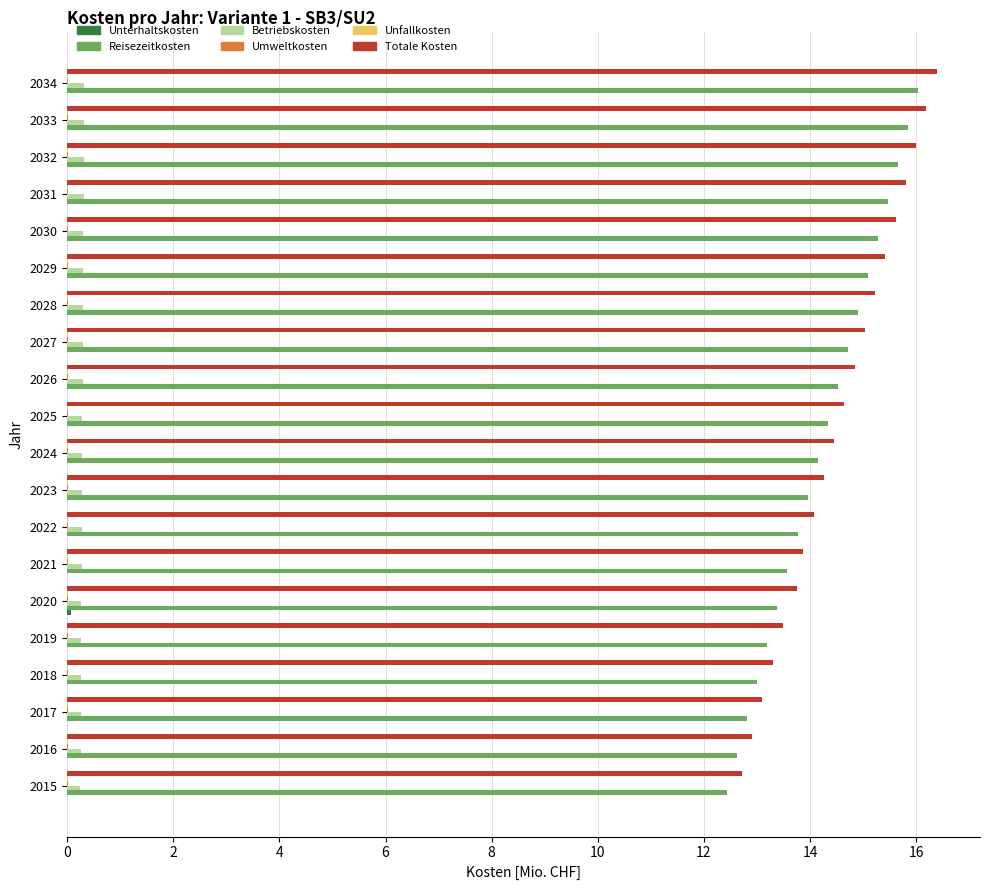

The Totale Kosten series shows 13.9 at 2021. True or false?

True